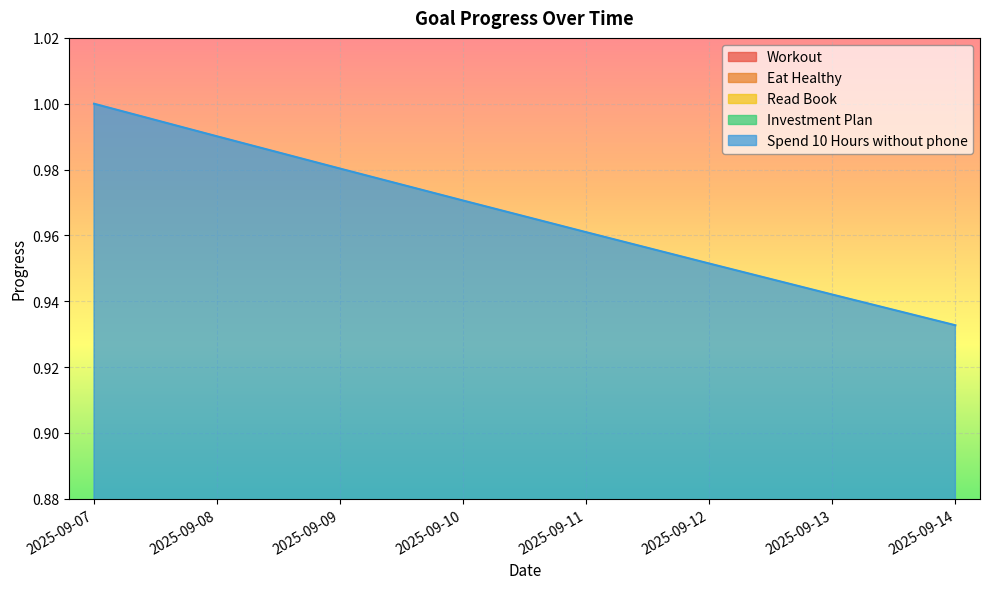

What is the difference between the highest and lowest values at 2025-09-10?

0.8